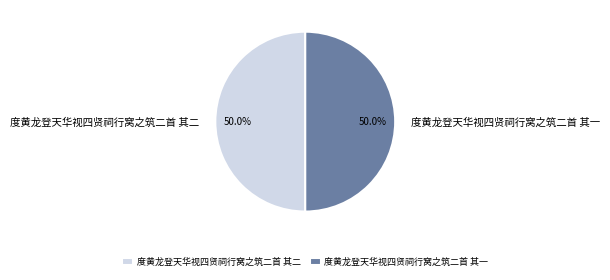

To the nearest percent, what portion does 度黄龙登天华视四贤祠行窝之筑二首 其一 represent?

50%